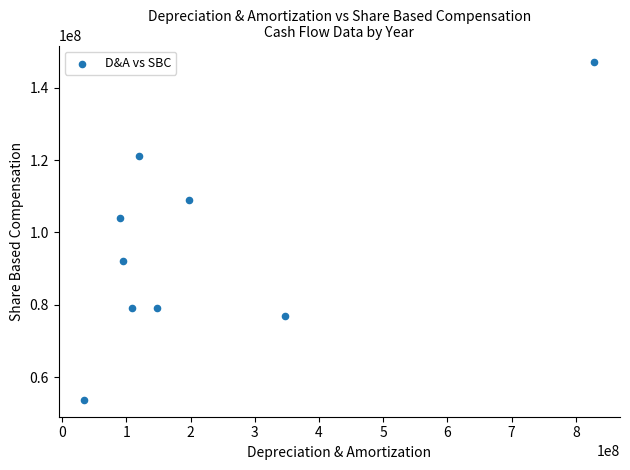

What is the range of Y values (max minus min)?

93251000